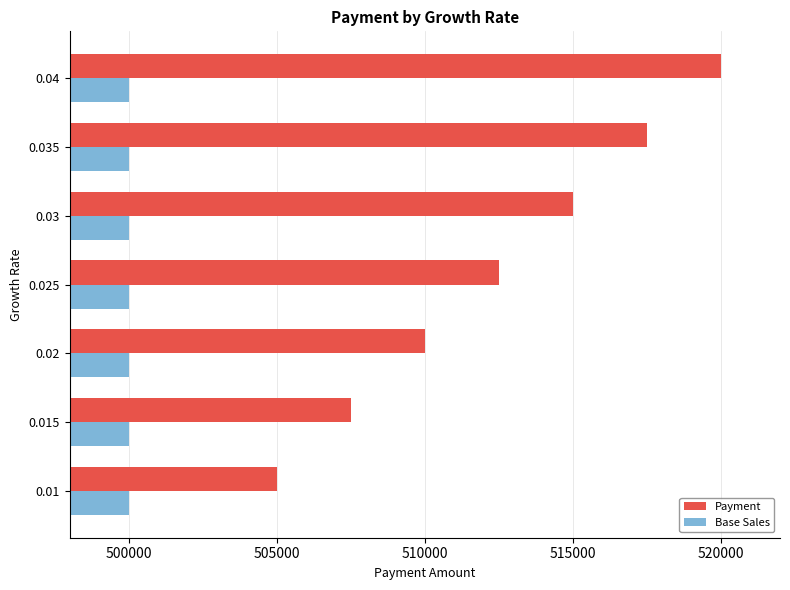

Count the number of data series in this chart.

2